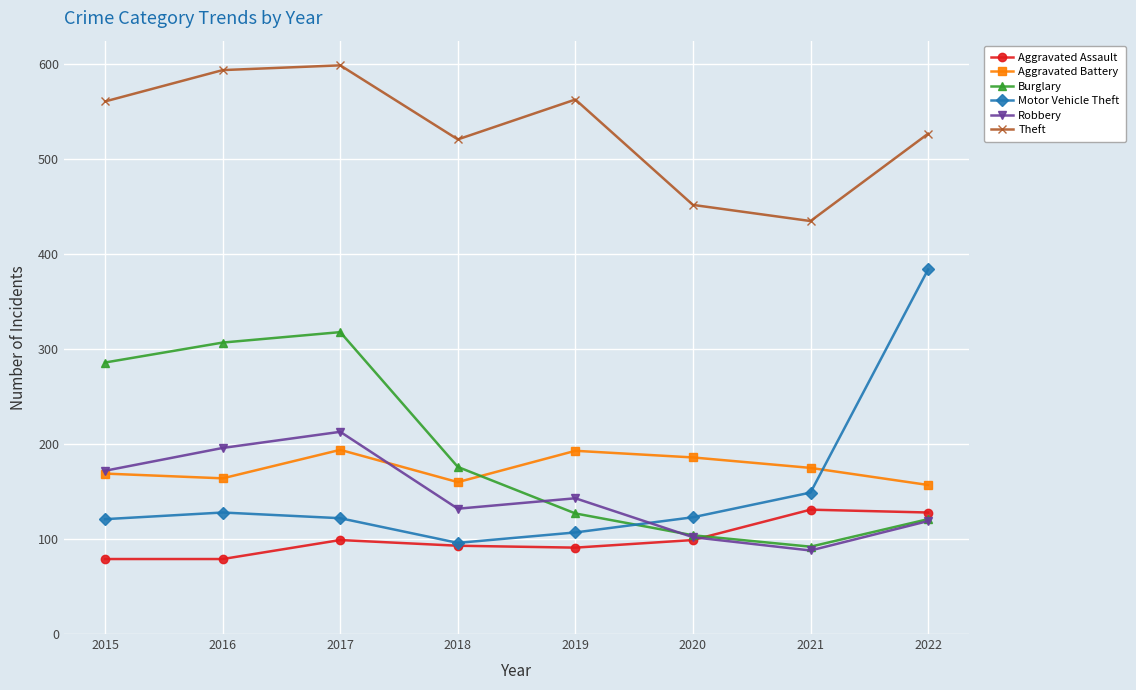

What is the difference between the highest and lowest values at 2016?

515